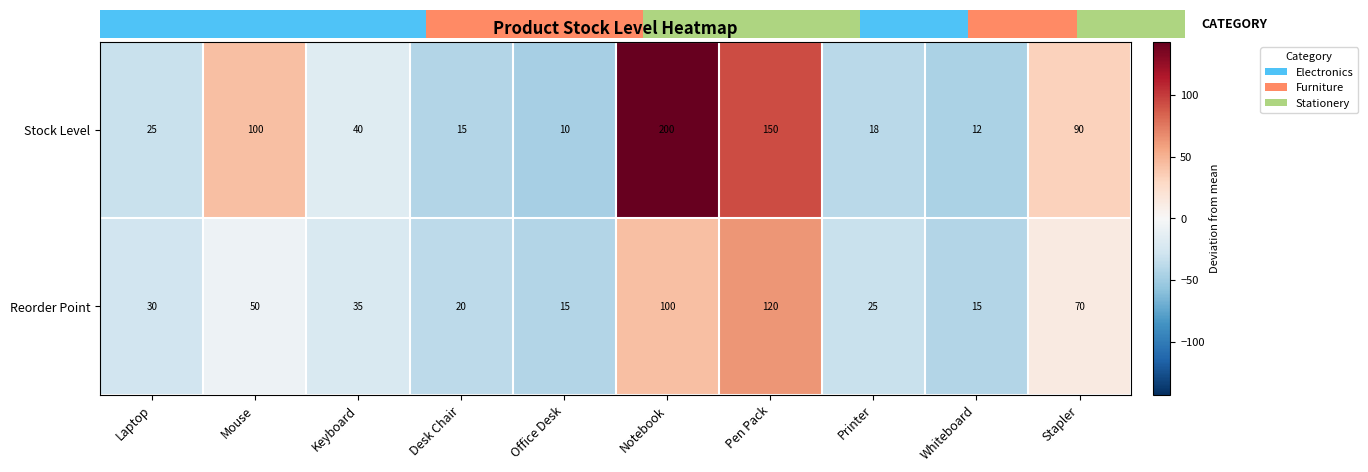

The Reorder Point series shows 4 at Whiteboard. True or false?

False